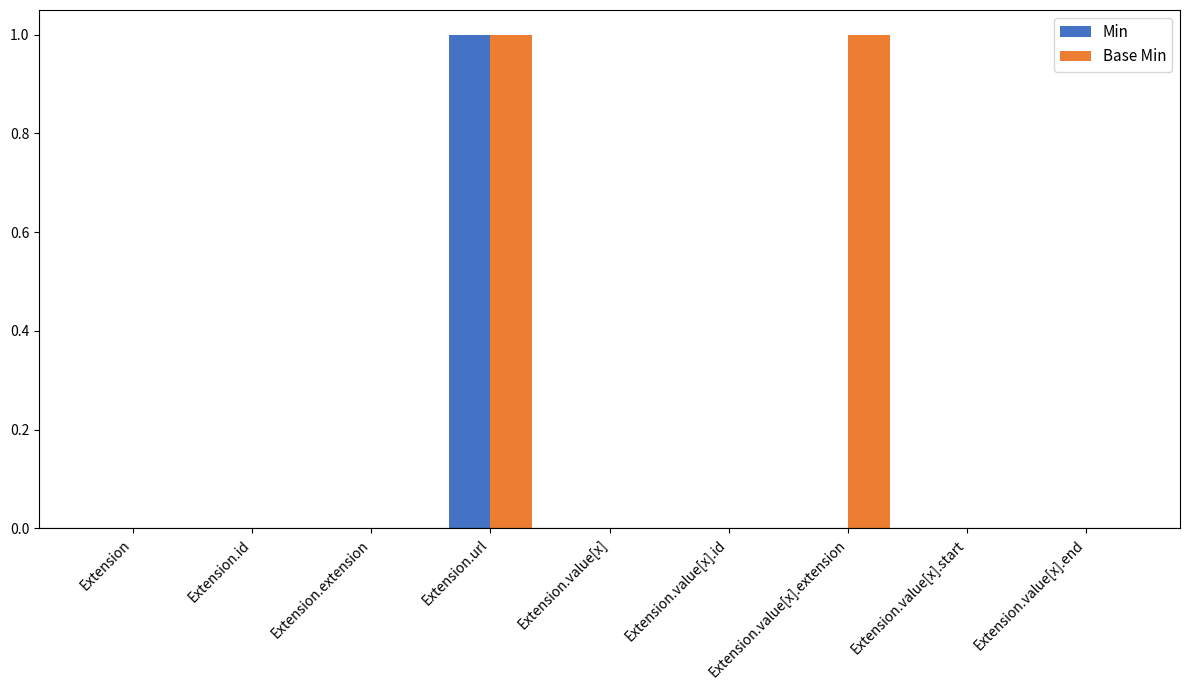

Which series has the largest total across all categories?

Base Min